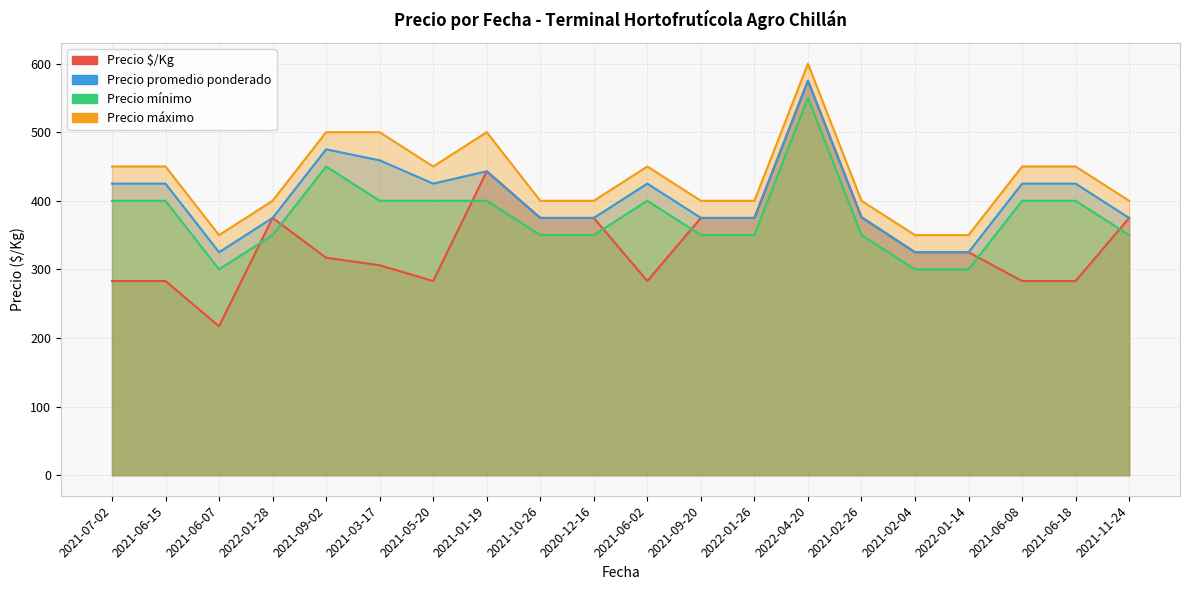

At how many categories does at least one series exceed 357?

17